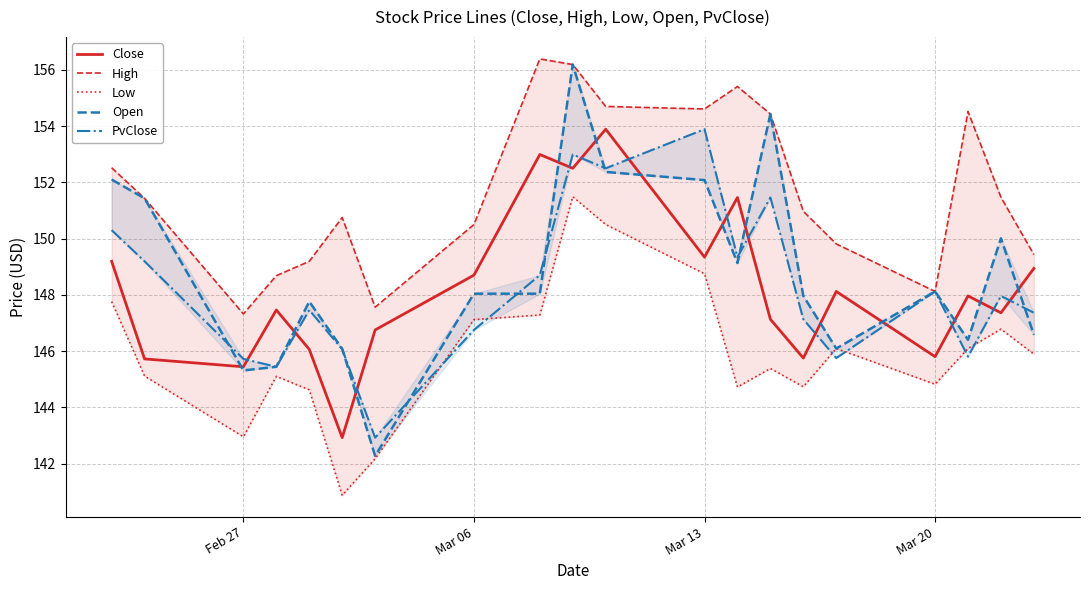

What is the highest value of the Close series?

153.9